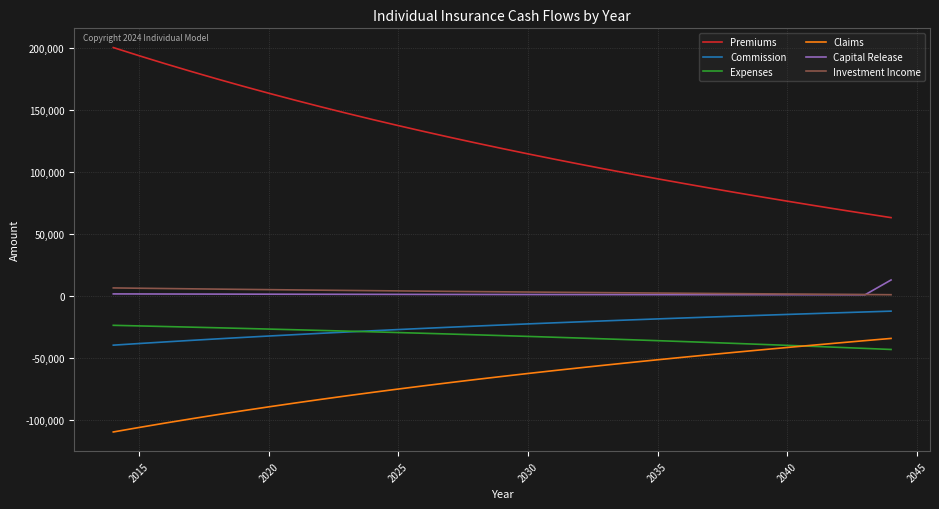

Which series has the largest total across all categories?

Premiums